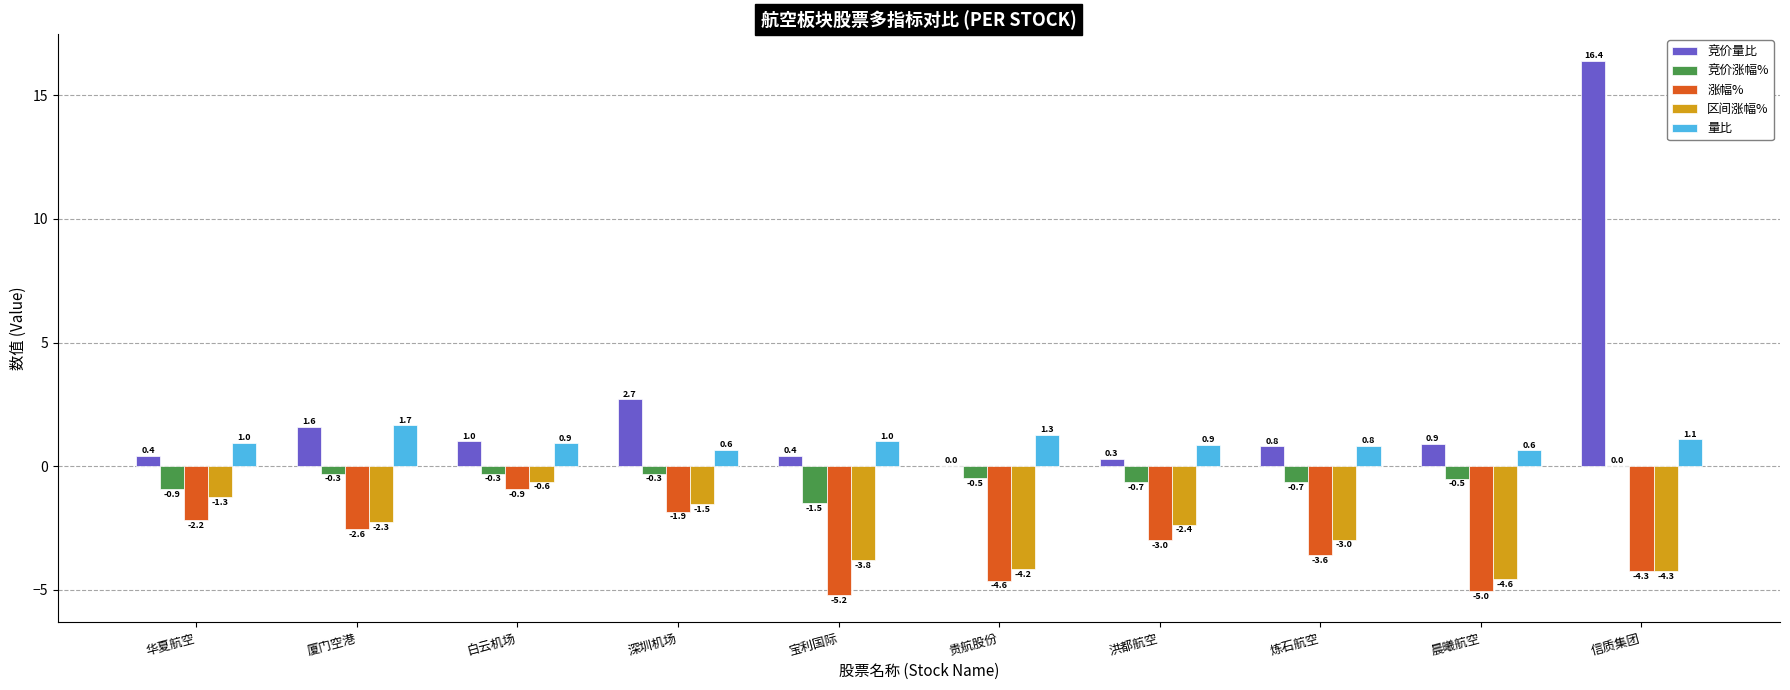

The value of 竞价量比 at 信质集团 is 23.7. True or false?

False